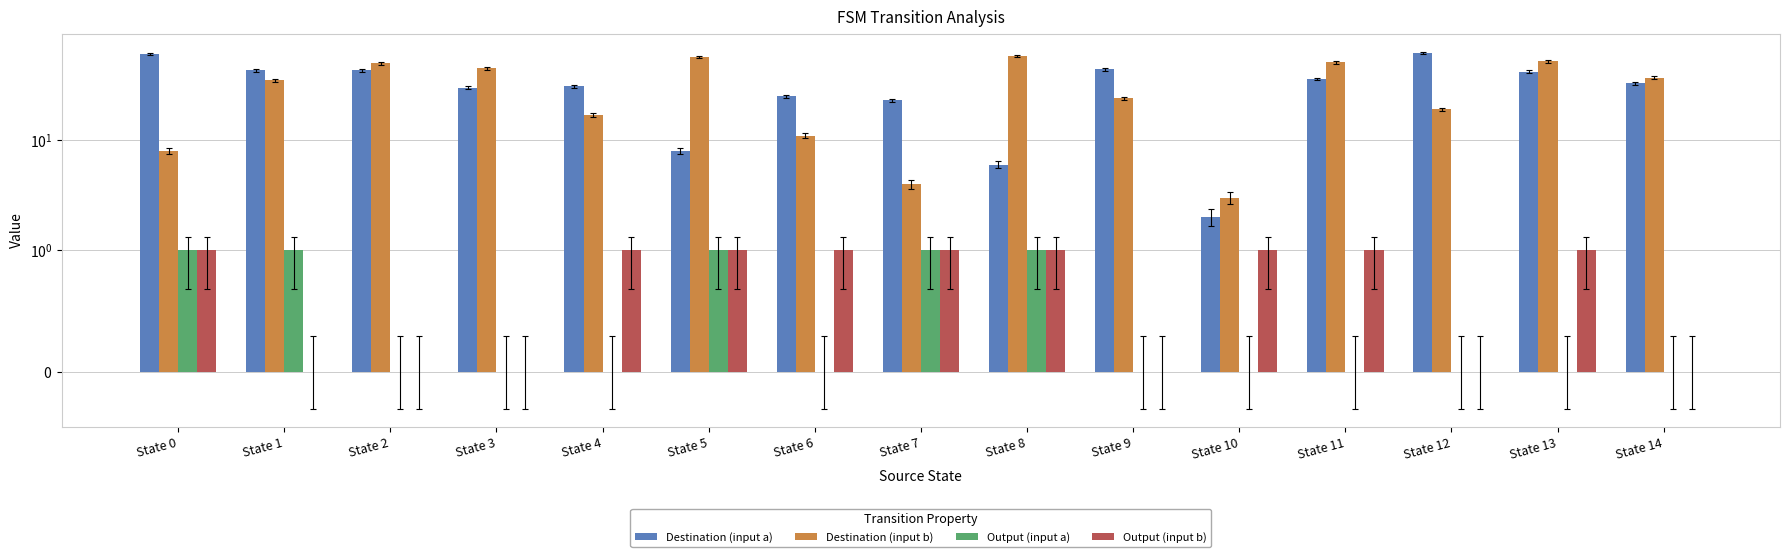

Which series changed the most between State 4 and State 13?

Destination (input b)